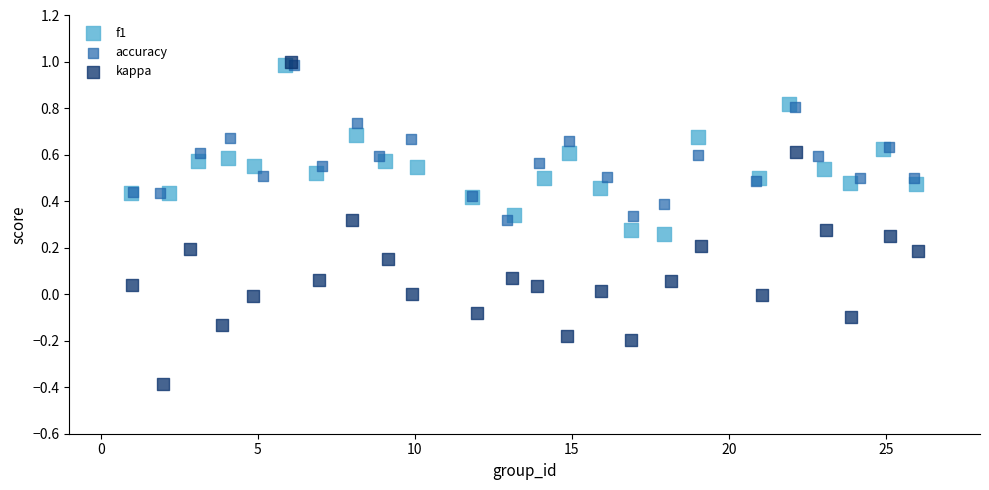

Which series reaches the minimum Y coordinate?

kappa